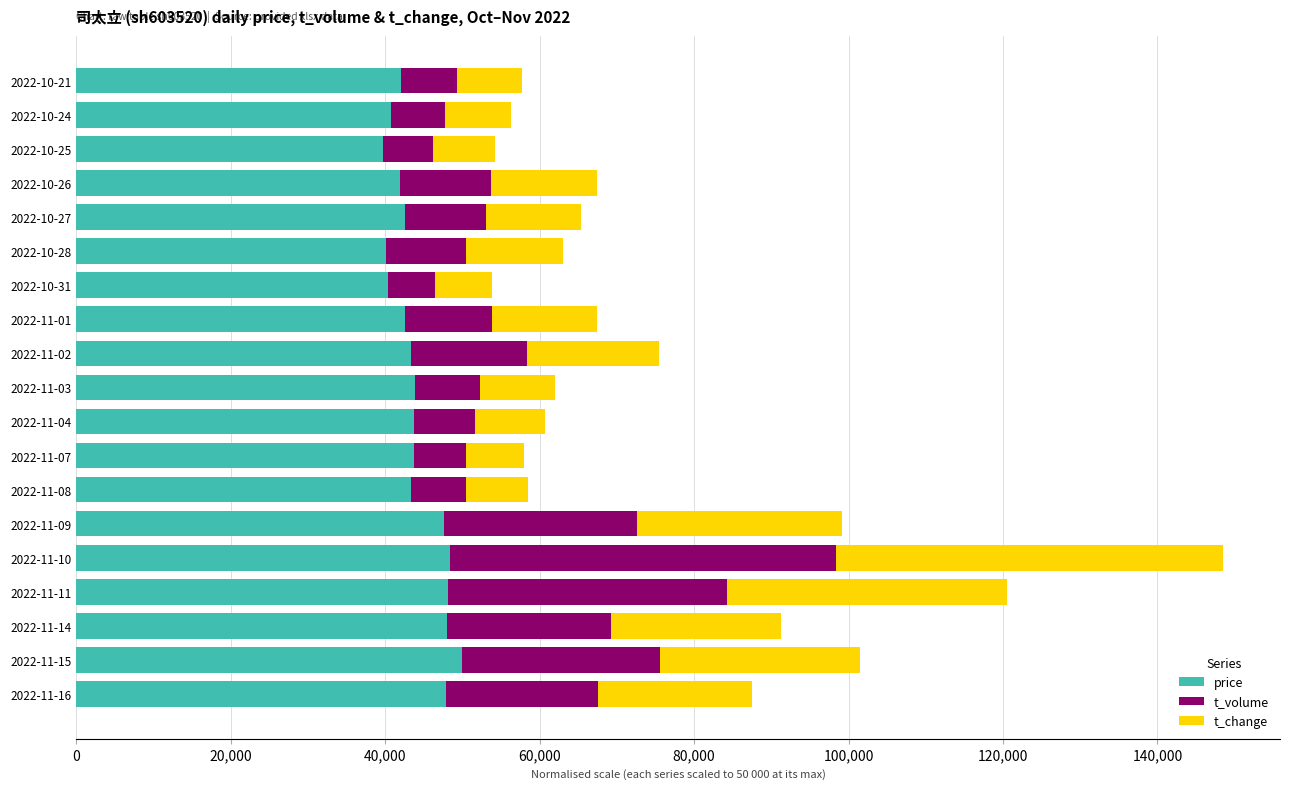

What is the sum of all price values?

838227.1